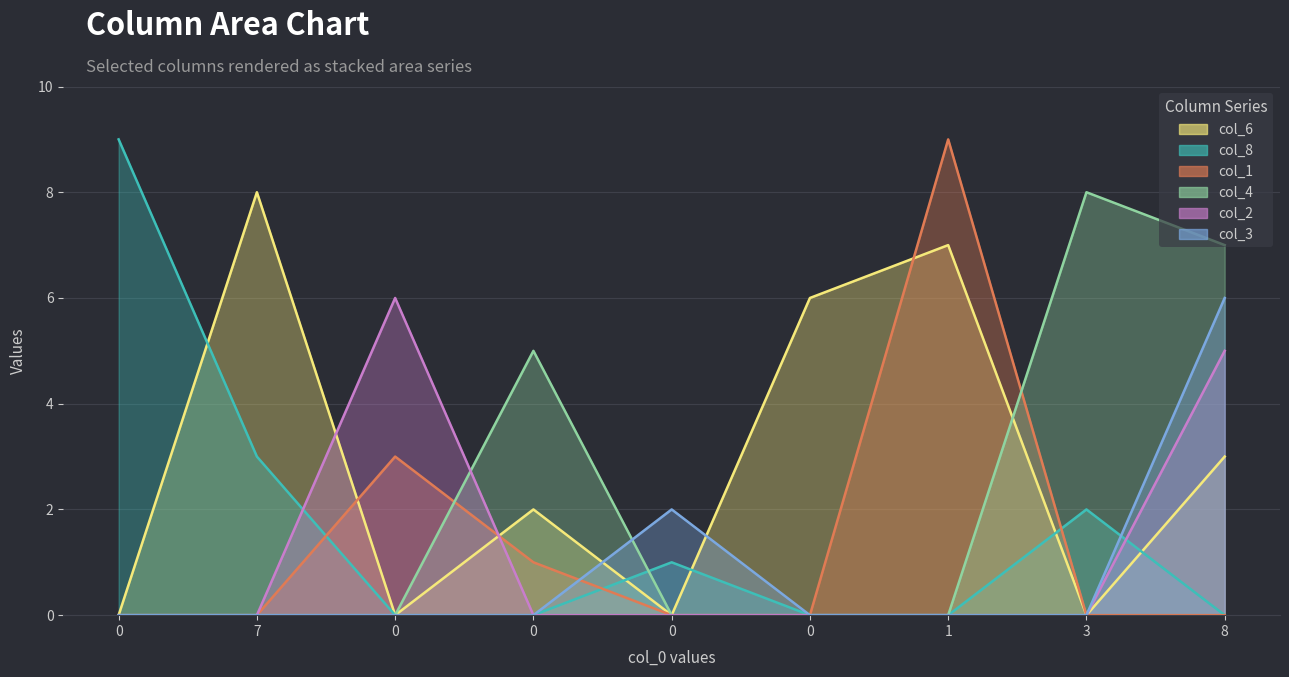

What are all the series names shown in the legend?

col_6, col_8, col_1, col_4, col_2, col_3